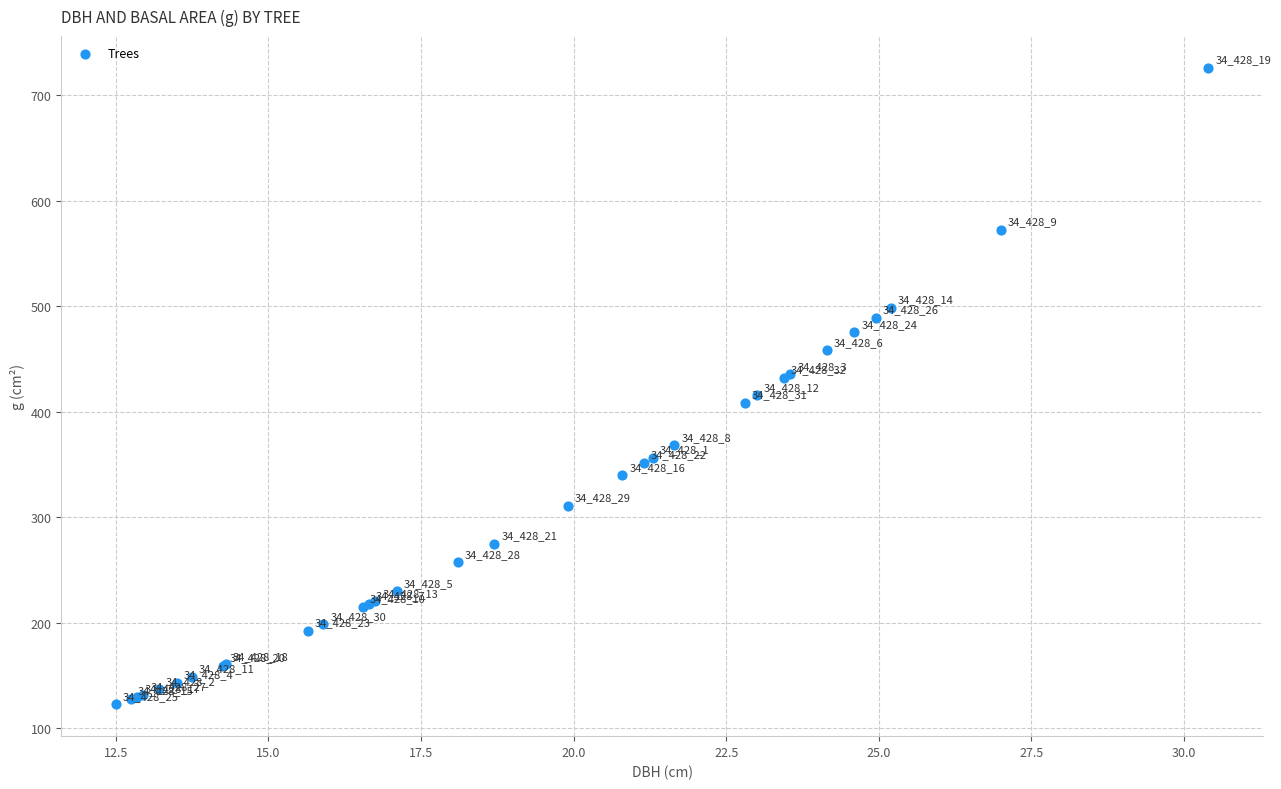

What Y value in the scatter plot is closest to 424?

431.9